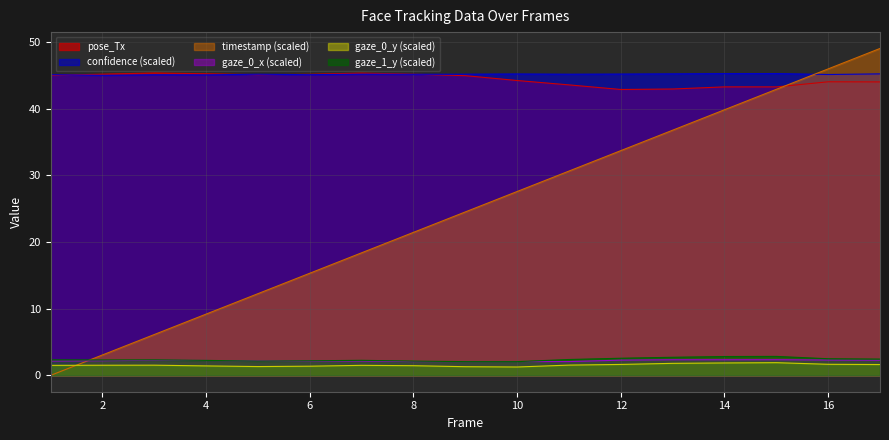

Reading left to right, list all the values displayed in this chart.

timestamp: 1=0.0	2=3.1	3=6.1	4=9.2	5=12.3	6=15.3	7=18.4	8=21.5	9=24.5	10=27.6	11=30.7	12=33.7	13=36.8	14=39.9	15=42.9	16=46.0	17=49.1
confidence: 1=45.1	2=45.0	3=45.1	4=45.1	5=45.2	6=45.1	7=45.2	8=45.2	9=45.2	10=45.2	11=45.2	12=45.2	13=45.3	14=45.3	15=45.3	16=45.2	17=45.3
gaze_0_x: 1=2.1	2=2.2	3=2.3	4=2.2	5=2.2	6=2.1	7=2.2	8=2.1	9=2.1	10=2.1	11=2.1	12=2.3	13=2.3	14=2.3	15=2.3	16=2.3	17=2.3
gaze_0_y: 1=1.5	2=1.5	3=1.5	4=1.4	5=1.3	6=1.4	7=1.5	8=1.5	9=1.3	10=1.3	11=1.5	12=1.6	13=1.8	14=1.9	15=1.9	16=1.7	17=1.6
gaze_1_y: 1=2.3	2=2.3	3=2.3	4=2.2	5=2.1	6=2.2	7=2.3	8=2.1	9=2.1	10=2.1	11=2.4	12=2.6	13=2.7	14=2.8	15=2.8	16=2.5	17=2.4
pose_Tx: 1=45.0	2=45.2	3=45.4	4=45.3	5=45.1	6=45.2	7=45.4	8=45.2	9=45.0	10=44.3	11=43.6	12=42.9	13=43.0	14=43.3	15=43.3	16=44.1	17=44.0